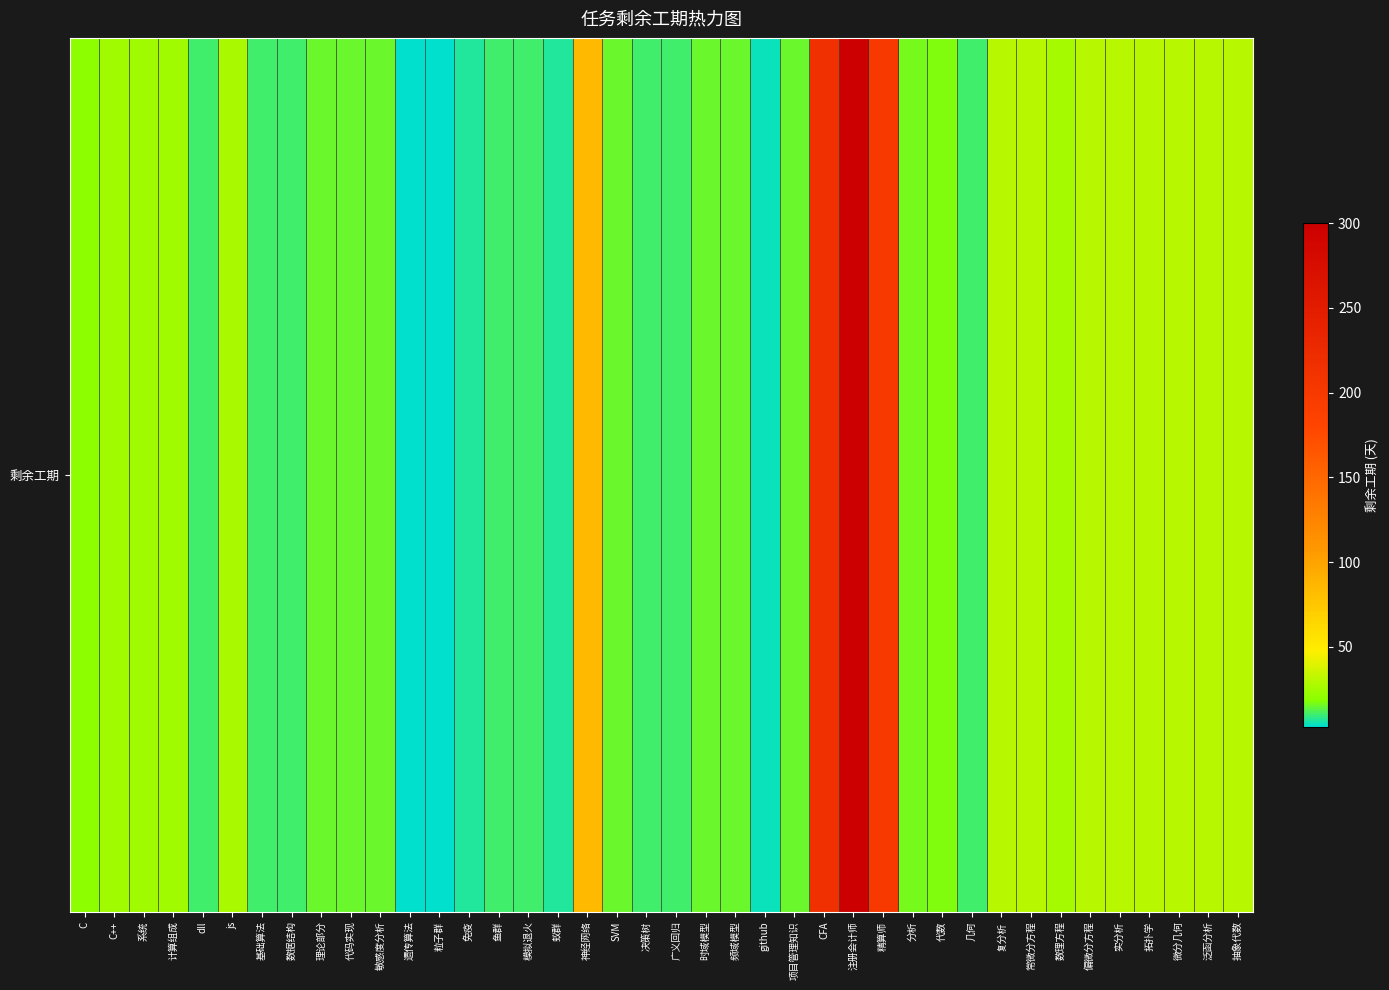

Count the number of categories in the chart.

40